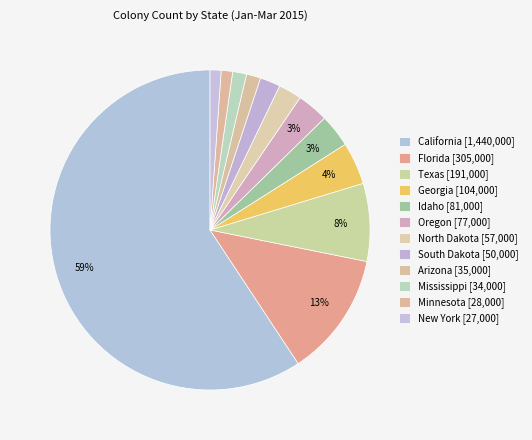

Which slice is the largest?

California